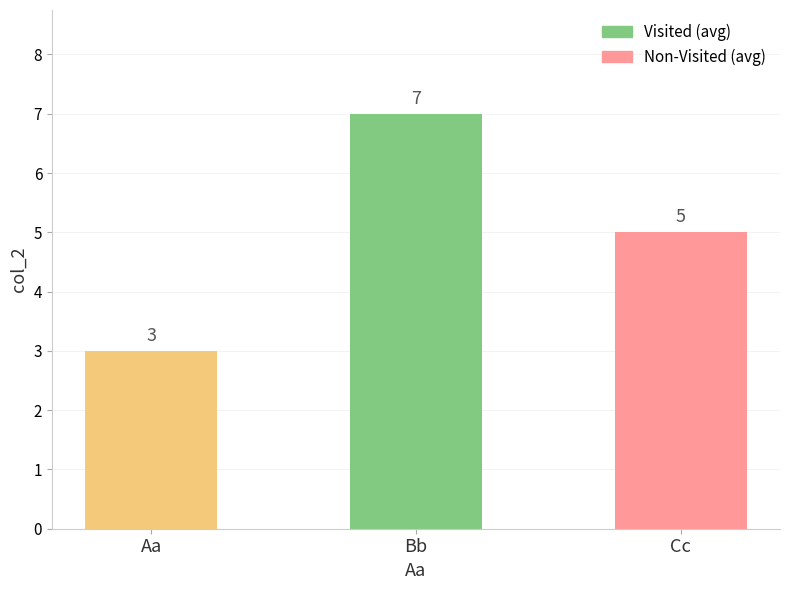

What is the sum of all values?

15